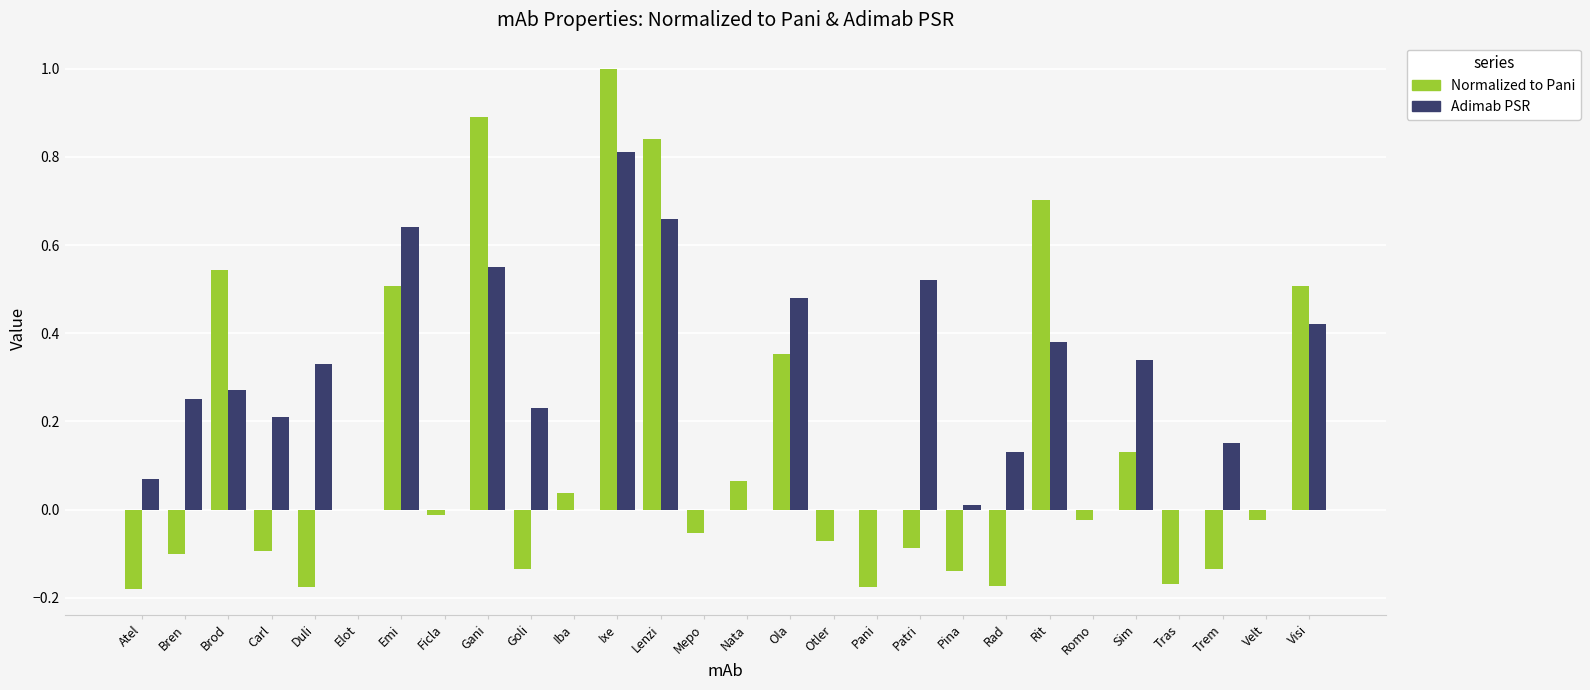

At which category is the sum across all series the highest?

Ixe